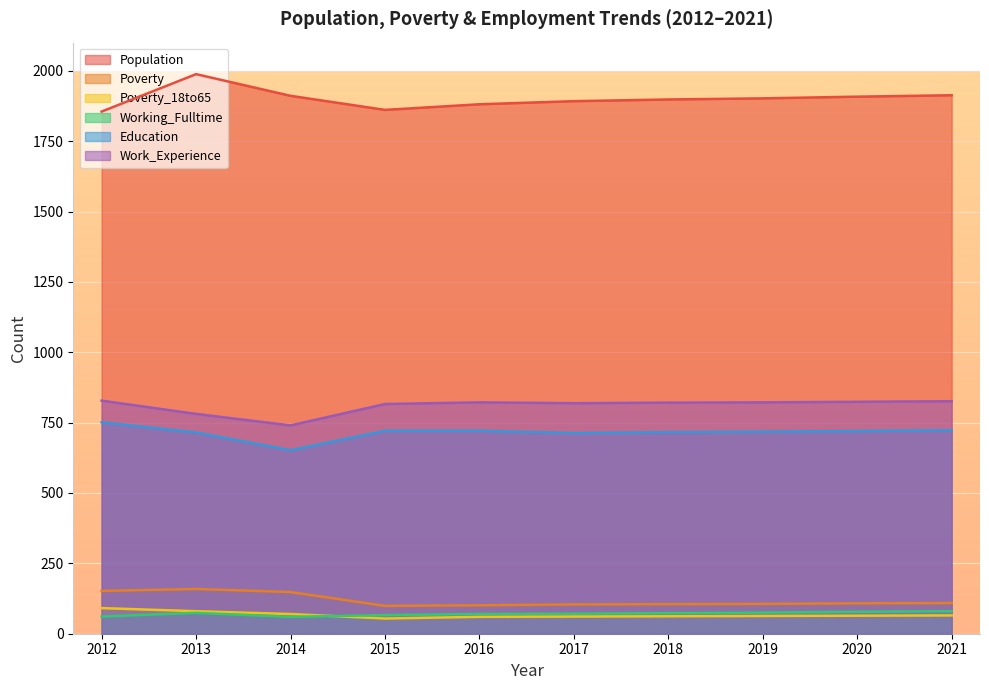

Reading left to right, transcribe all the data shown in this chart.

Population: 1855	1988	1911	1861	1881	1892	1898	1902	1908	1913
Poverty: 152	159	148	99	101	104	105	106	108	109
Poverty_18to65: 91	80	70	54	60	61	62	63	64	65
Working_Fulltime: 61	74	60	66	70	71	73	75	78	80
Education: 751	715	652	721	721	713	716	718	720	723
Work_Experience: 828	781	740	816	822	819	821	822	824	826